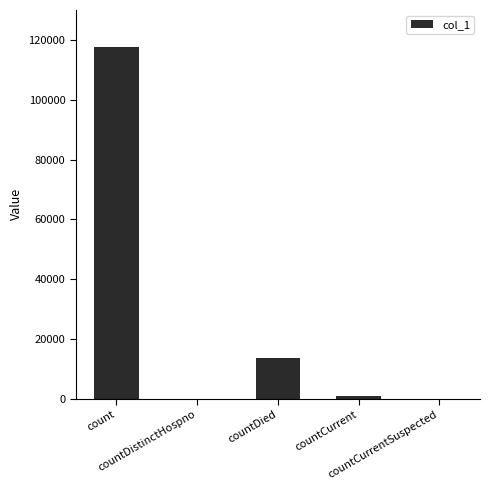

What is the sum of all values?

132083